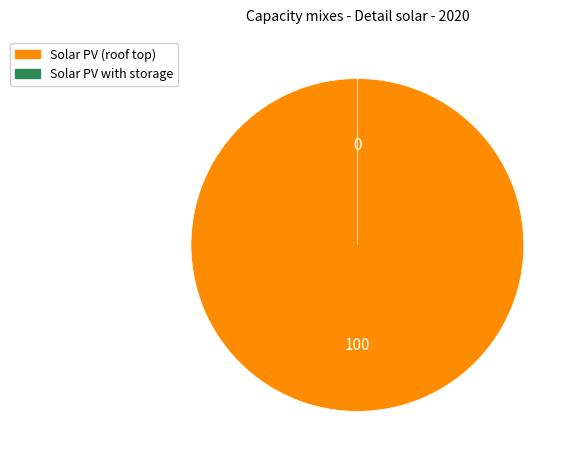

Between 19549 and 19, which is larger?

19549